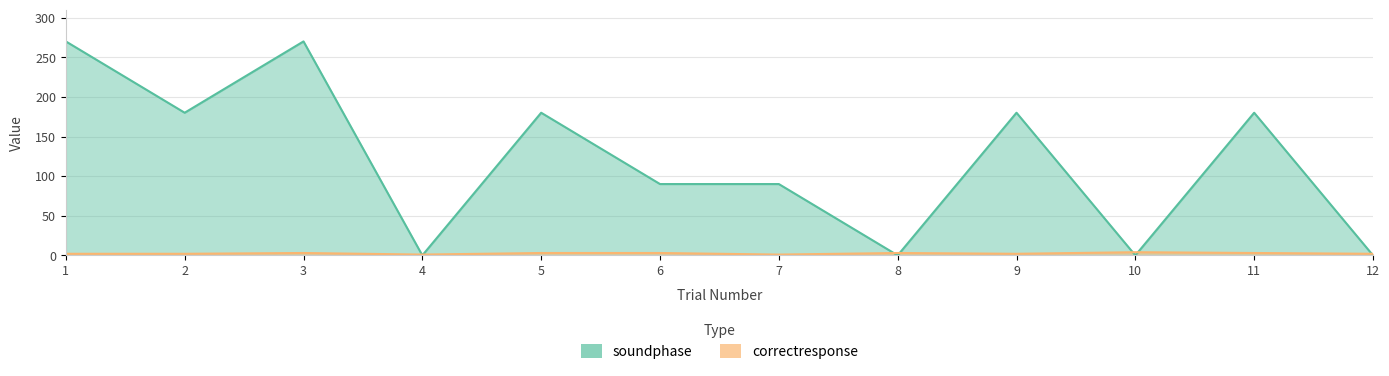

List the series in order of their peak value, lowest first.

correctresponse, soundphase